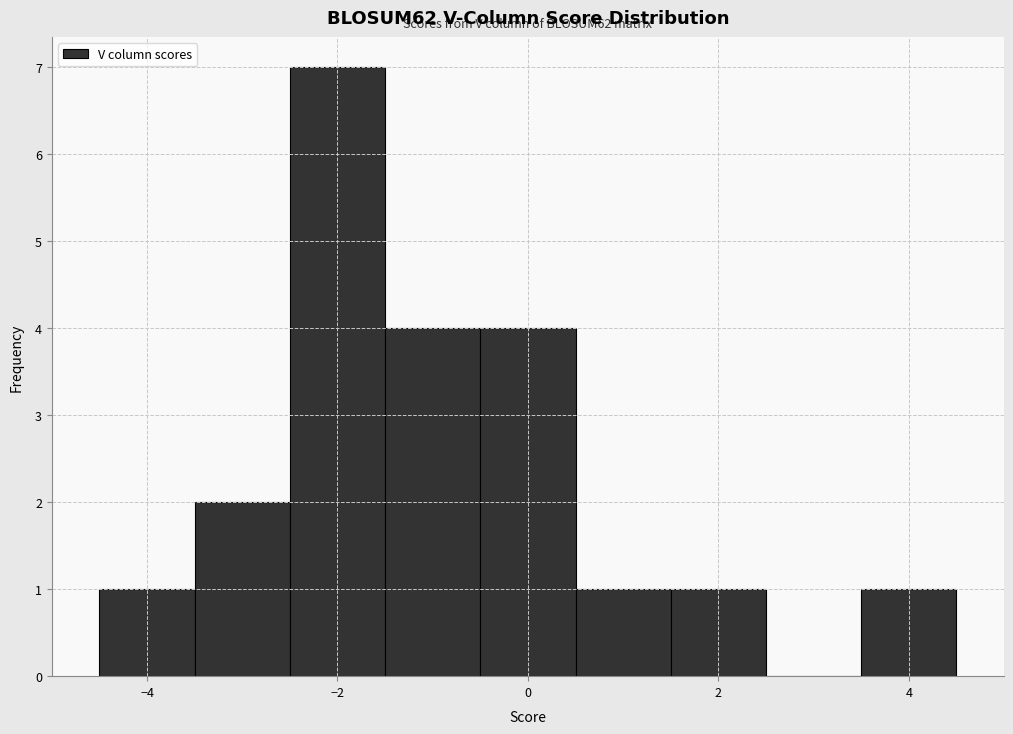

Which range on the x-axis has the tallest bar?

-2.5 to -1.5